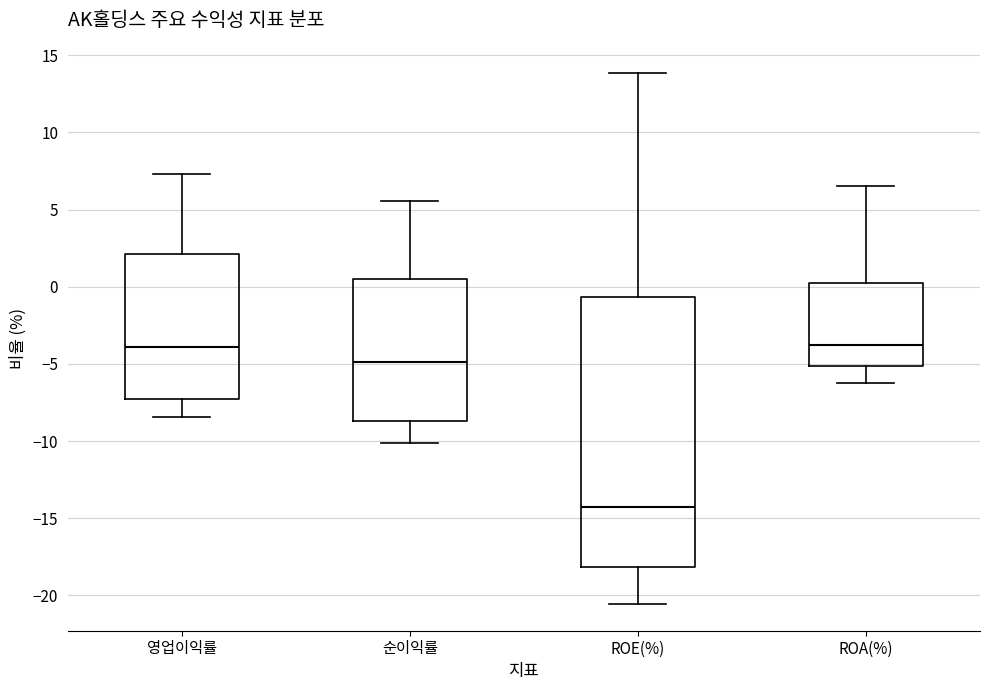

Which box is the tallest, from its lower edge to its upper edge?

ROE(%)